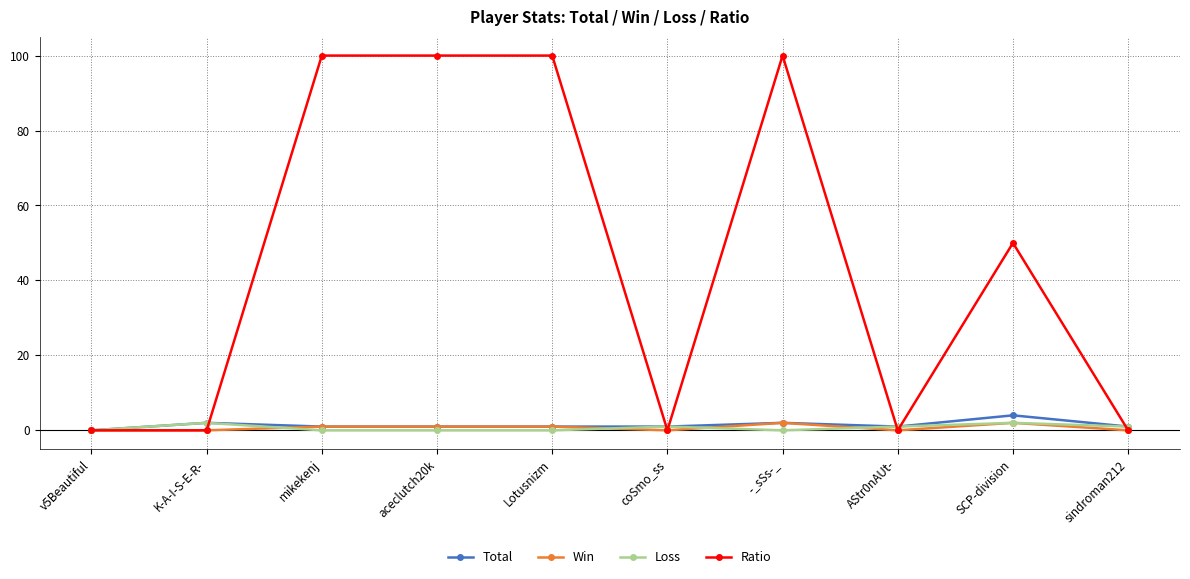

Is it true that Total equals 1 at Lotusnizm?

True